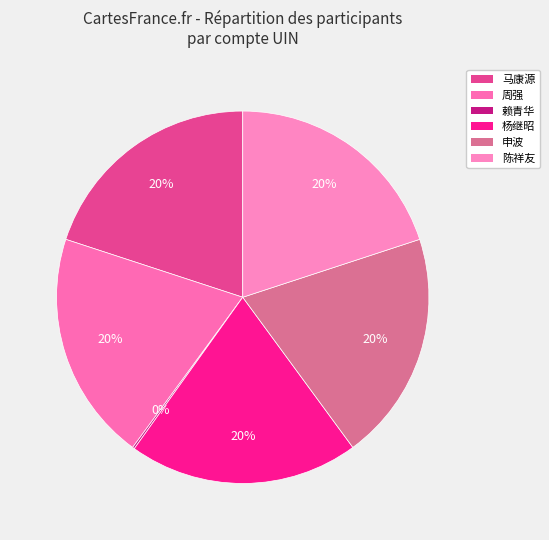

What is the smallest slice in the pie chart?

赖青华